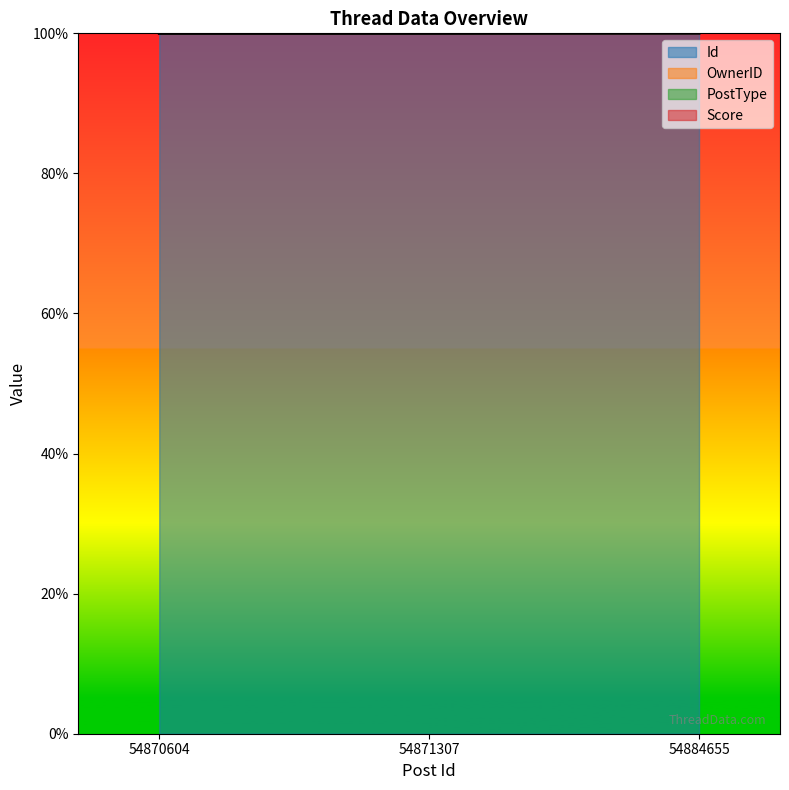

What is the highest value of the Id series?

100.0